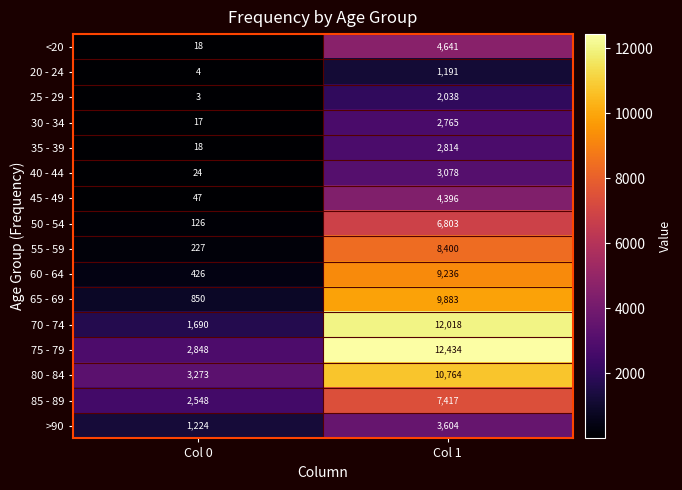

List the series in order of their peak value, highest first.

75 - 79, 70 - 74, 80 - 84, 65 - 69, 60 - 64, 55 - 59, 85 - 89, 50 - 54, <20, 45 - 49, >90, 40 - 44, 35 - 39, 30 - 34, 25 - 29, 20 - 24